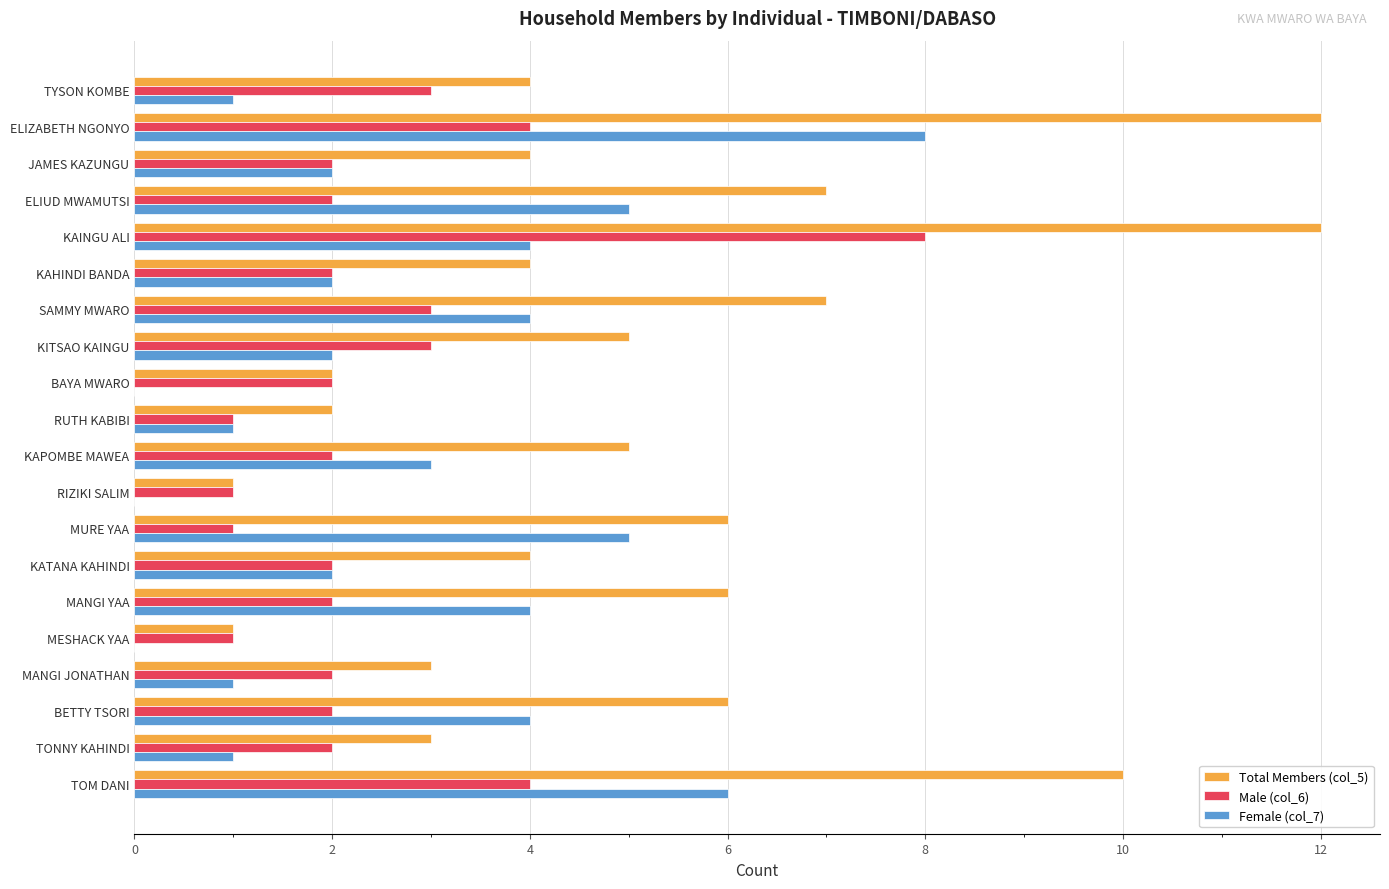

The Total Members (col_5) series shows 6 at MANGI YAA. True or false?

True